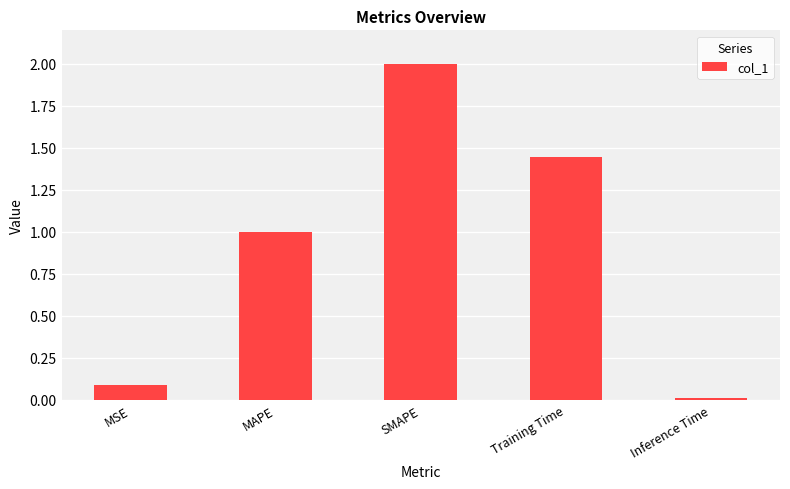

Is it true that the value at MAPE is 1.0?

True